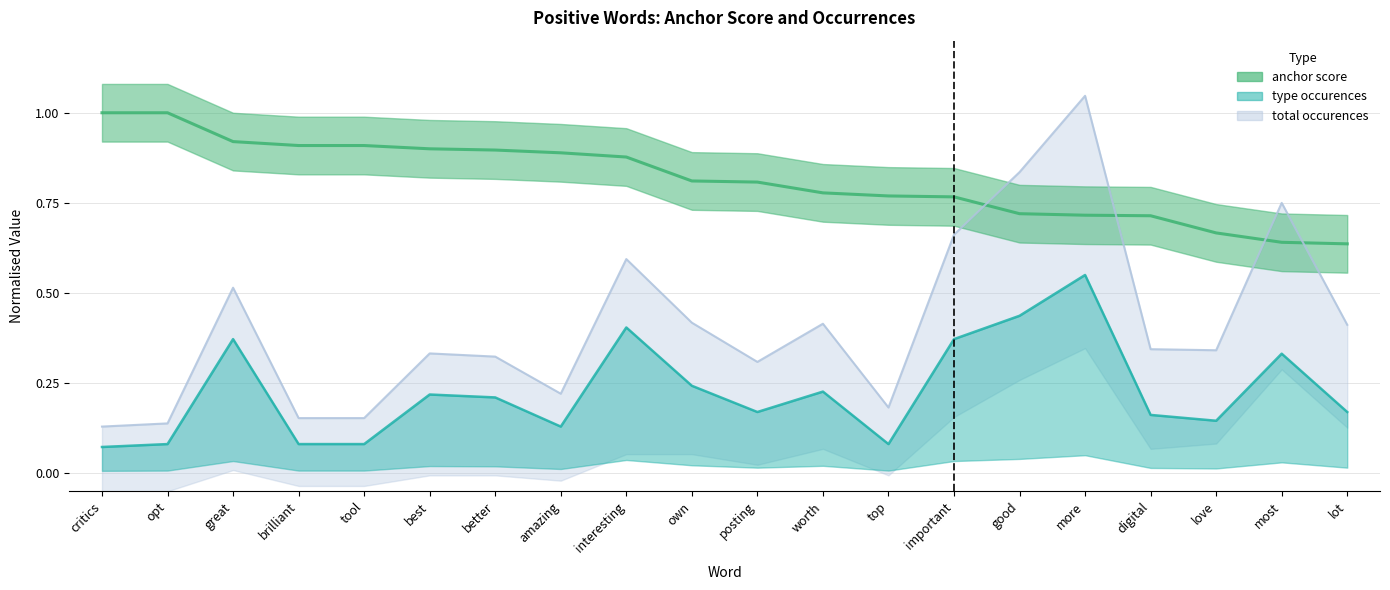

Reading right to left, extract all data points from this chart.

anchor score: lot=0.6	most=0.6	love=0.7	digital=0.7	more=0.7	good=0.7	important=0.8	top=0.8	worth=0.8	posting=0.8	own=0.8	interesting=0.9	amazing=0.9	better=0.9	best=0.9	tool=0.9	brilliant=0.9	great=0.9	opt=1.0	critics=1.0
type occurences: lot=0.2	most=0.3	love=0.1	digital=0.2	more=0.6	good=0.4	important=0.4	top=0.1	worth=0.2	posting=0.2	own=0.2	interesting=0.4	amazing=0.1	better=0.2	best=0.2	tool=0.1	brilliant=0.1	great=0.4	opt=0.1	critics=0.1